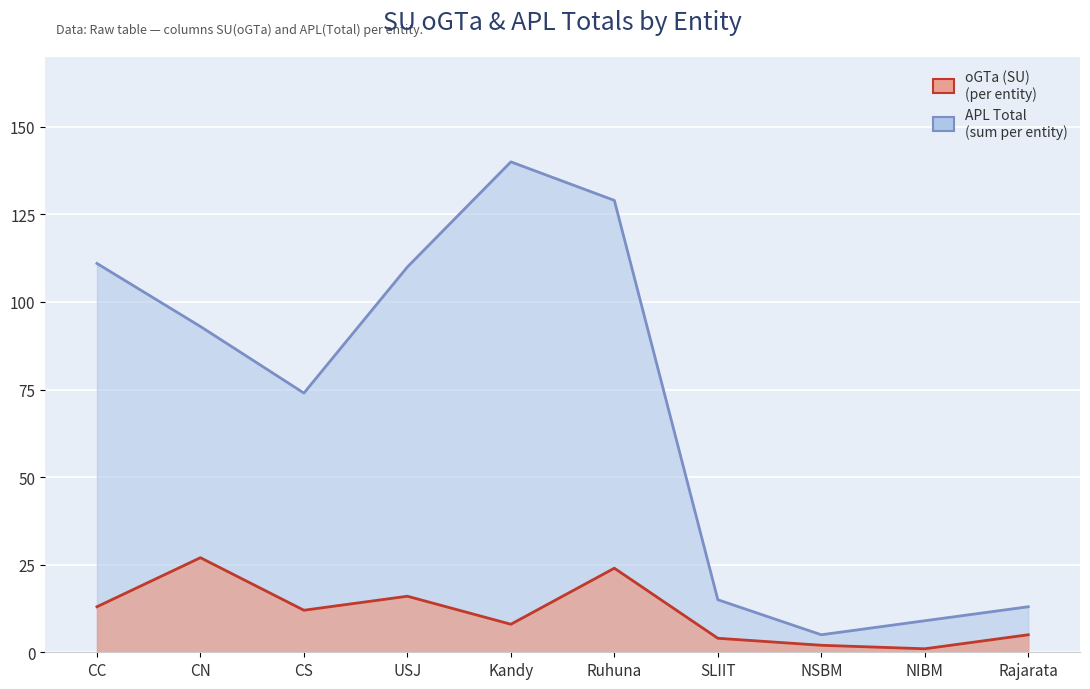

What is the sum of the APL Total values at Ruhuna and SLIIT?

144